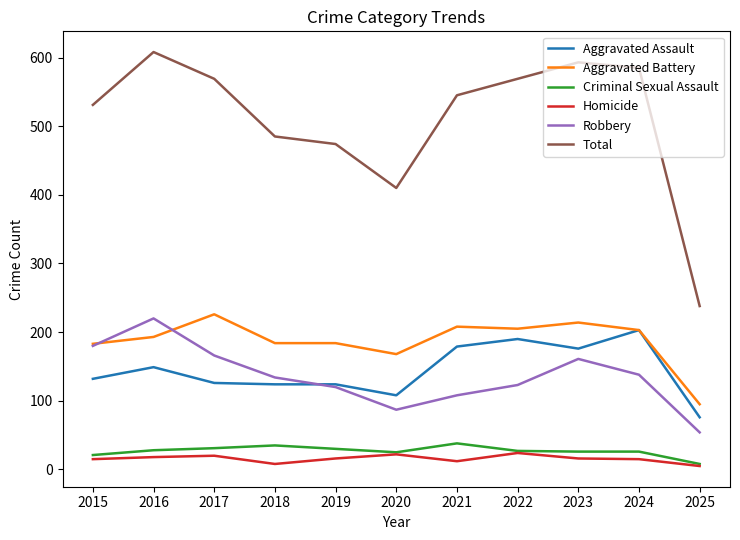

True or false: Aggravated Battery and Criminal Sexual Assault intersect in this chart.

False